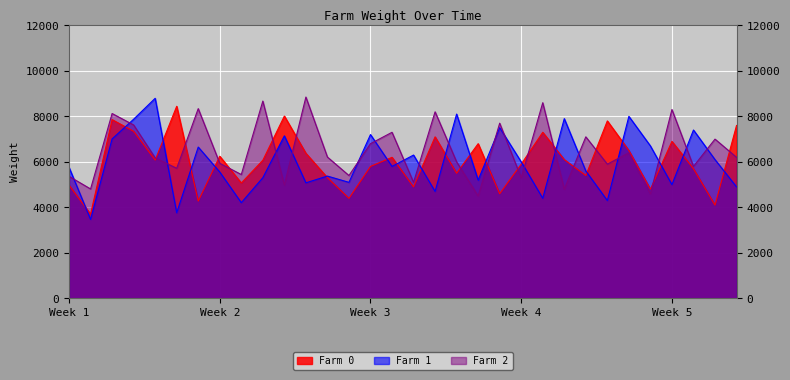

Is the value of Farm 0 at 3/21 greater than the value of Farm 1 at 3/9?

Yes